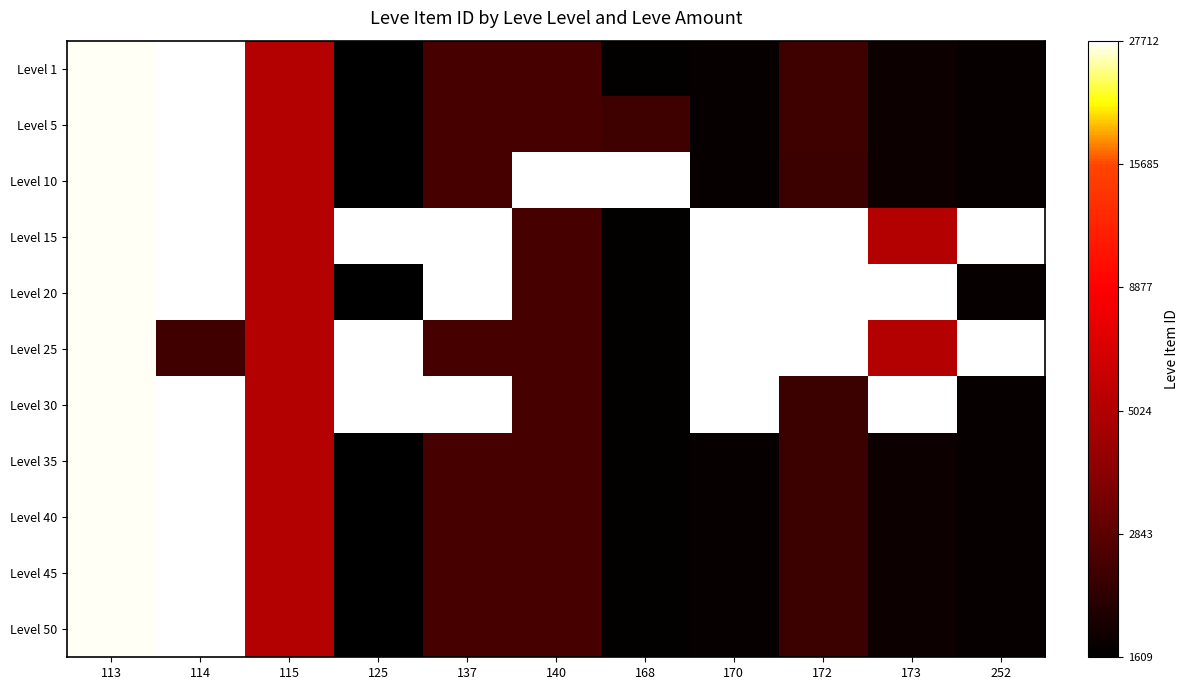

How many categories are shown in the chart?

11